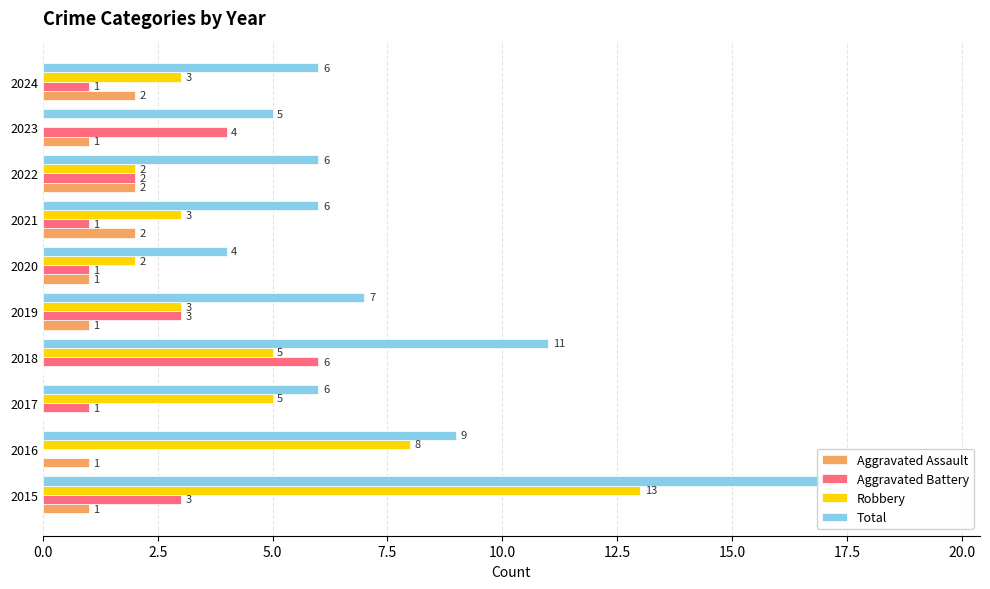

The value of Robbery at 2015 is 13. True or false?

True